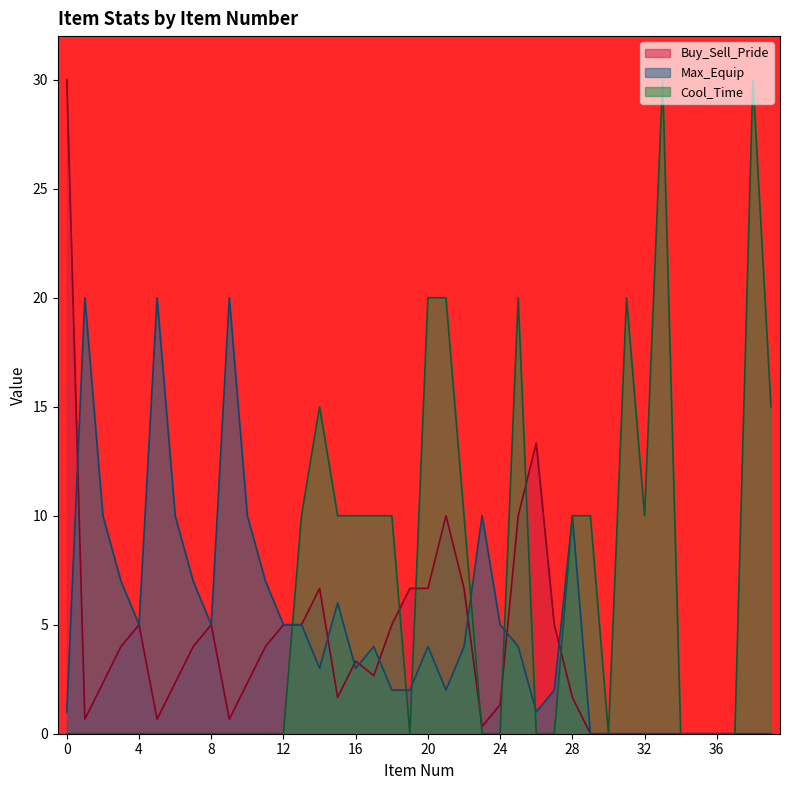

The value of Max_Equip at 32 is 0.0. True or false?

True